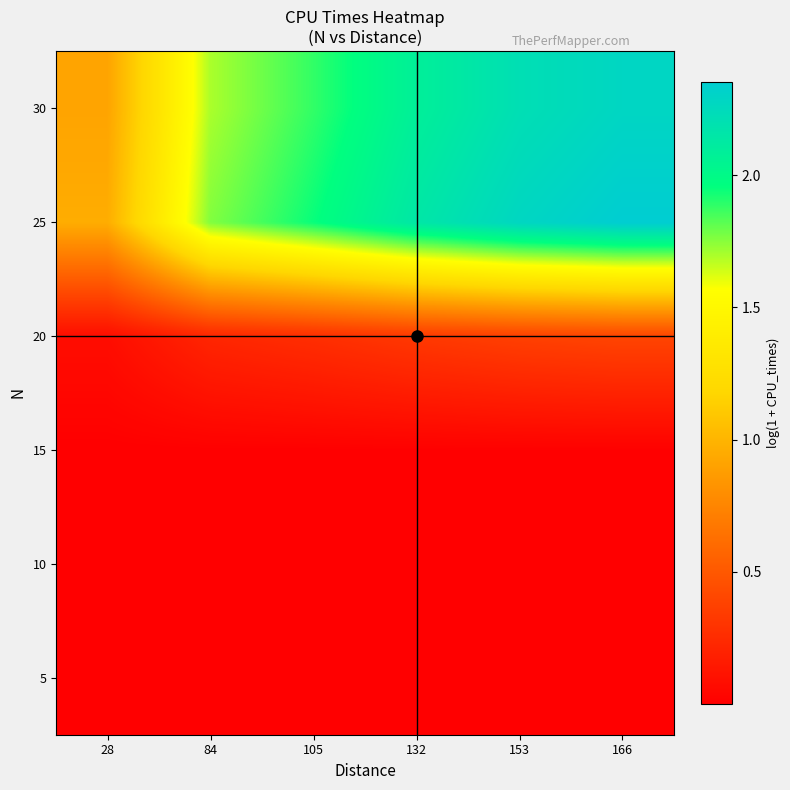

What is the difference between the highest and lowest values at 153?

2.3